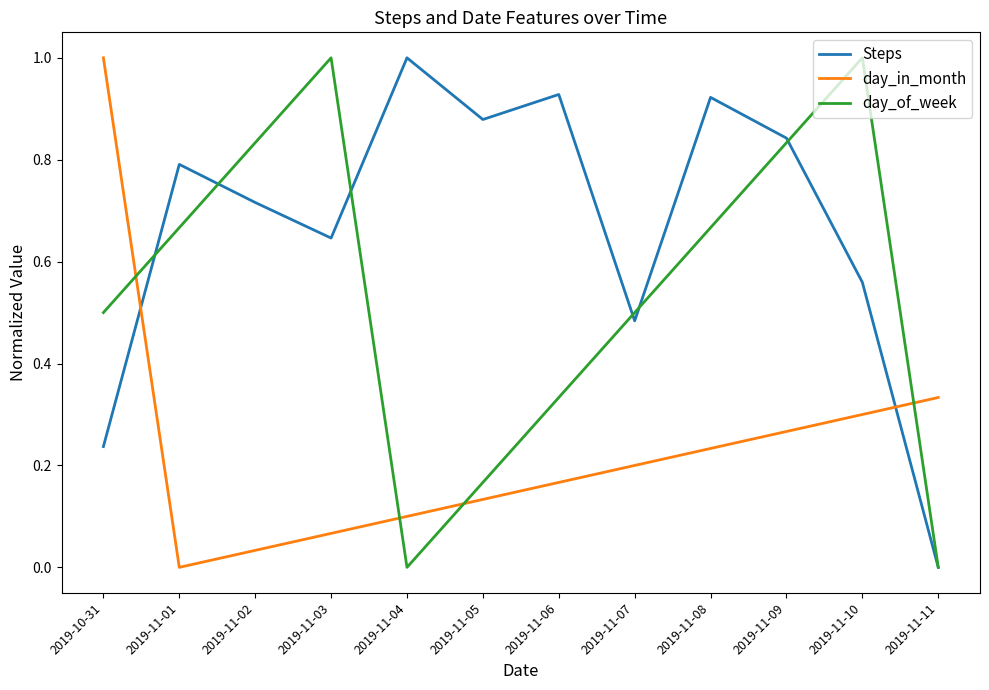

Is the value of Steps at 2019-11-04 greater than the value of day_of_week at 2019-11-01?

Yes